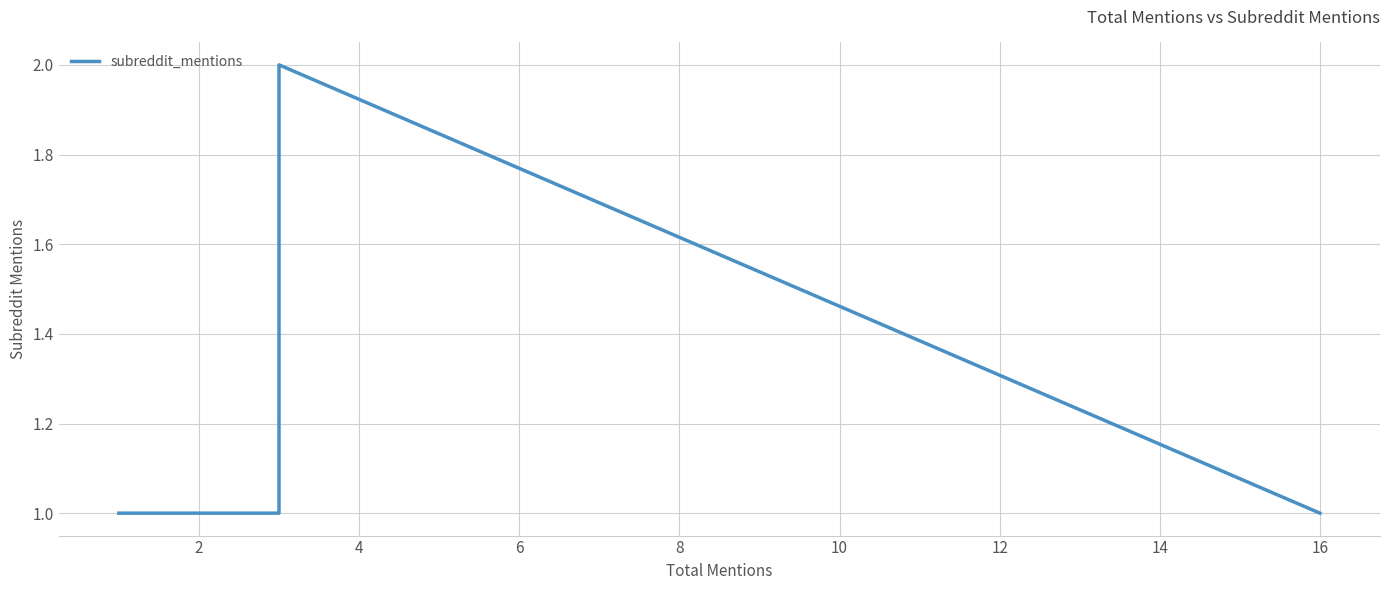

What is the ratio of the value at 10 to the value at 0?

1.0